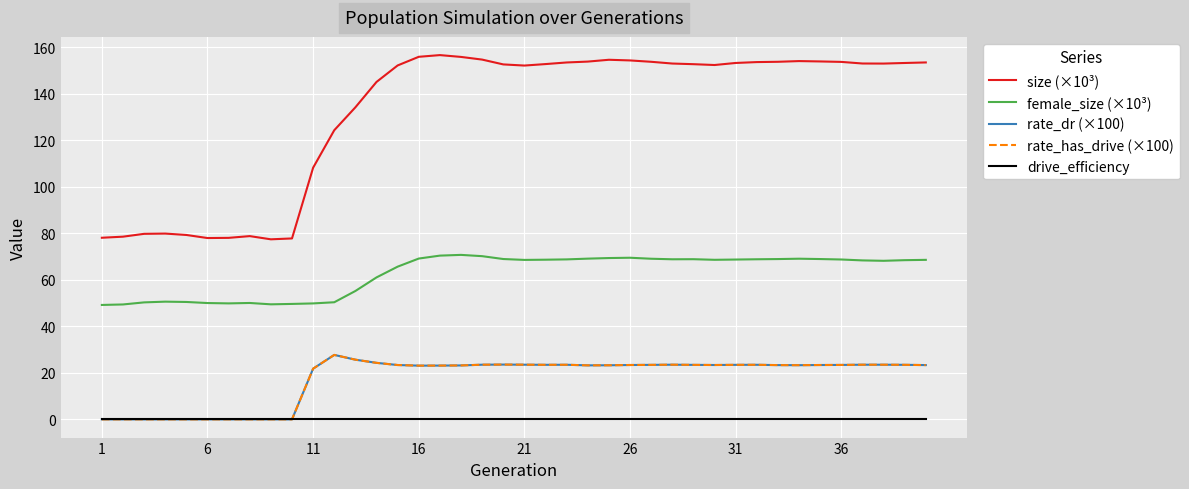

Is this an area chart (filled region under the line)?

No